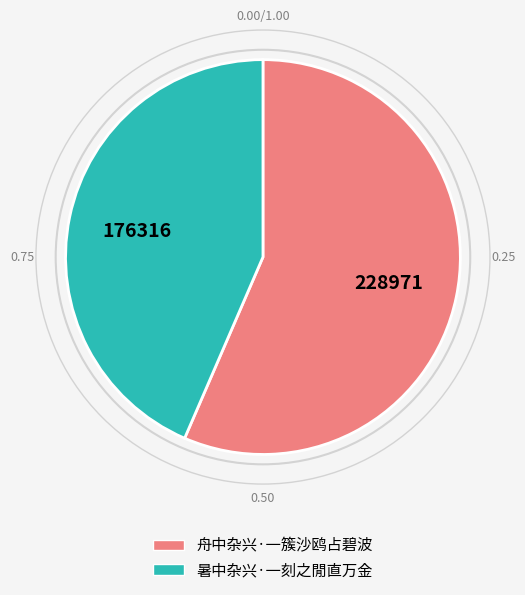

Does 暑中杂兴·一刻之閒直万金 account for over 50% of the chart?

No